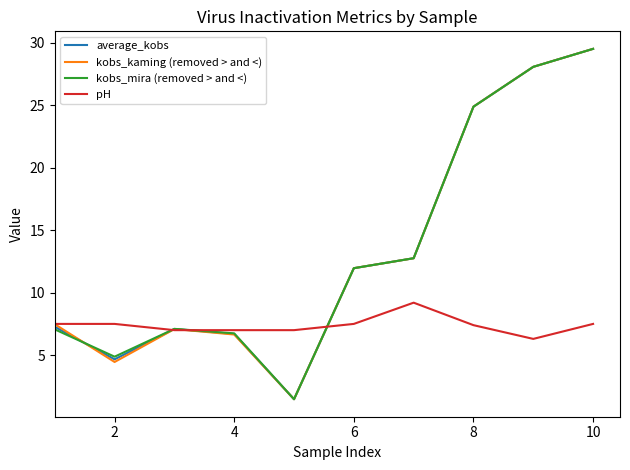

After their last crossing, which series has the higher values: average_kobs or kobs_kaming (removed > and <)?

kobs_kaming (removed > and <)